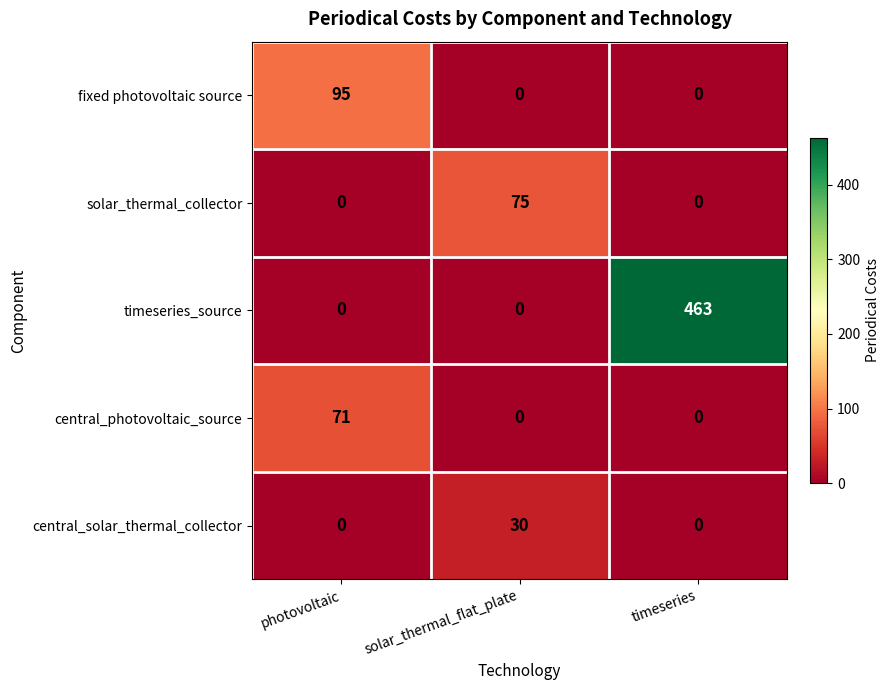

Which series has the largest total across all categories?

timeseries_source